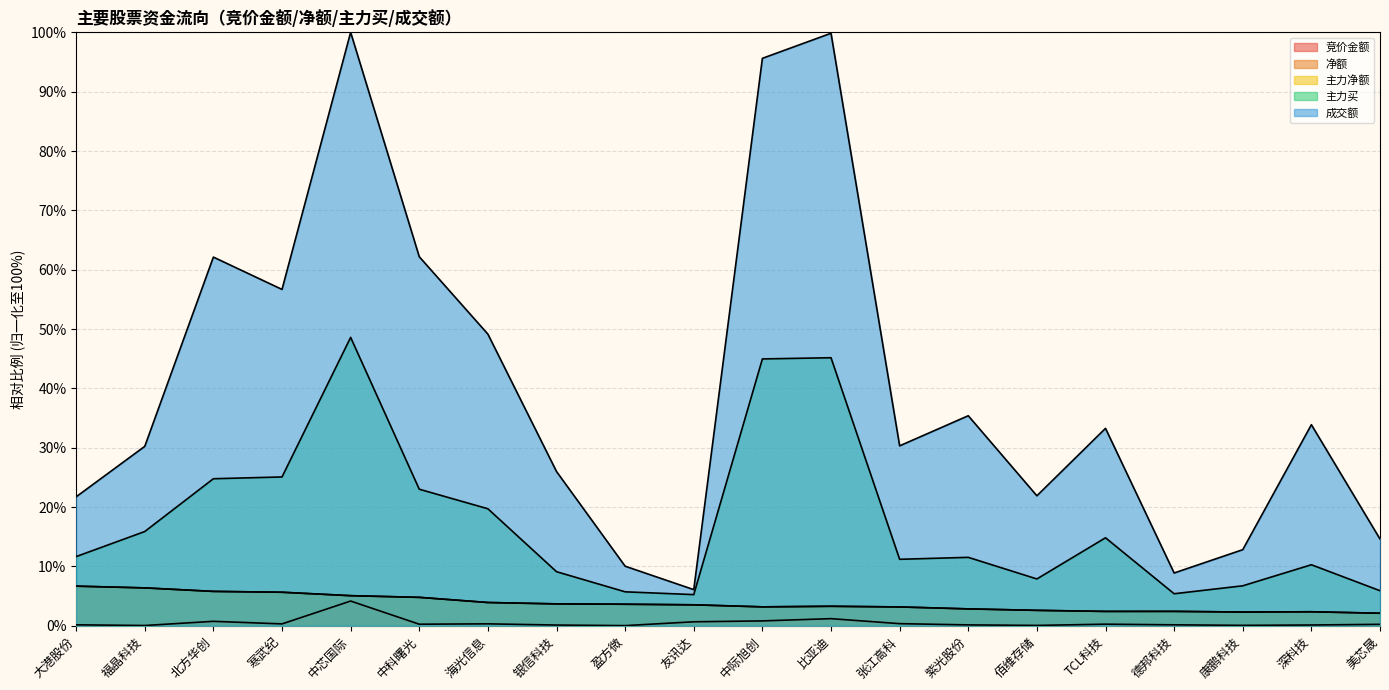

What is the label of the 1st point from the right?

美芯晟